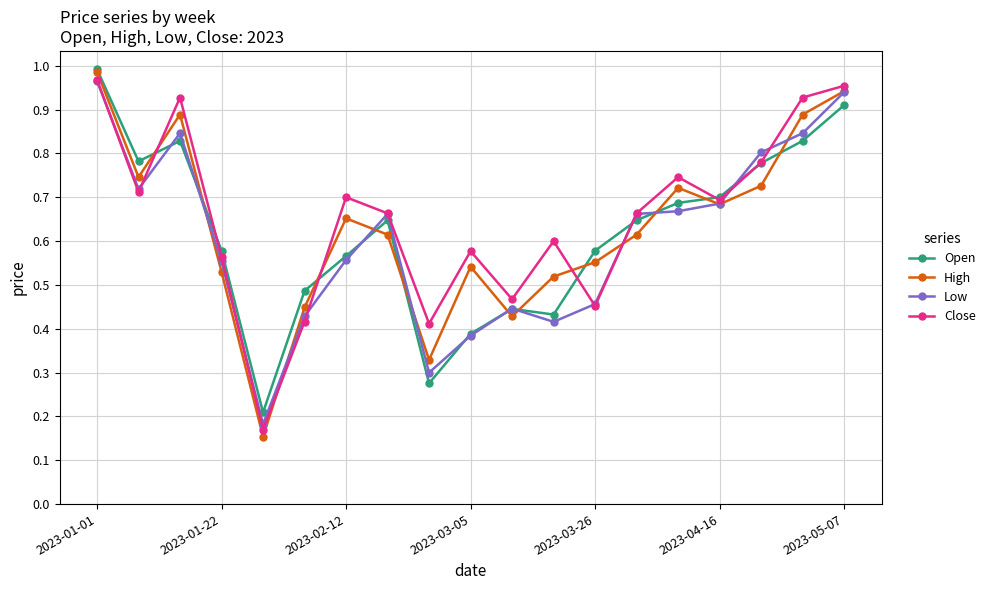

True or false: High has more than 0 points higher than both neighbors.

True